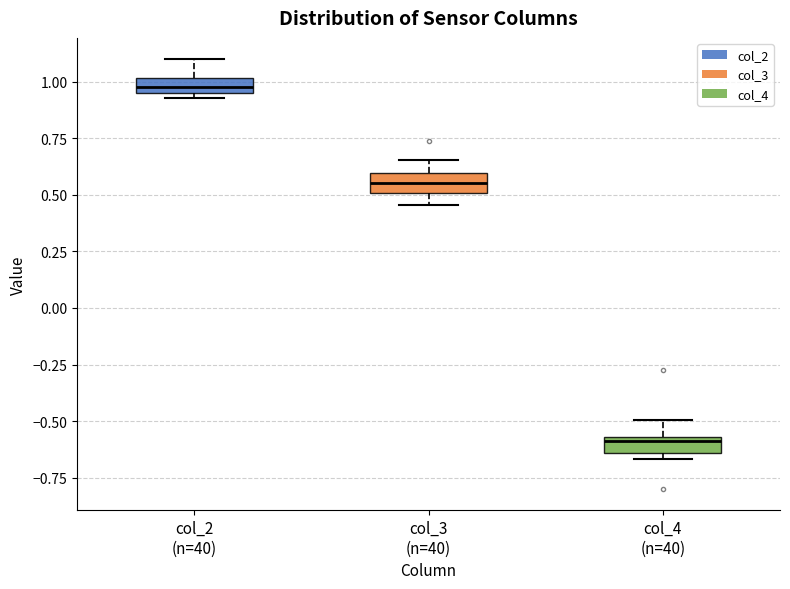

Where does the upper whisker of the box for col_2 (n=40) end on the y-axis? The values are not printed on the chart, so give them approximately, as read against the axis.

1.10